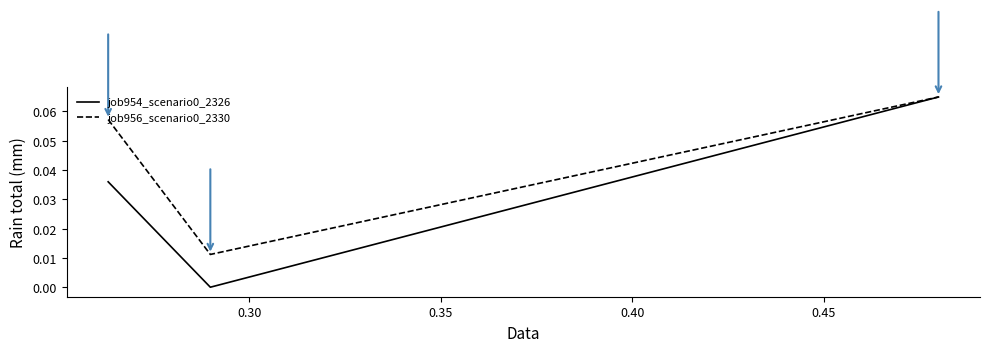

How many job954_scenario0_2326 values are between 0 and 1?

3